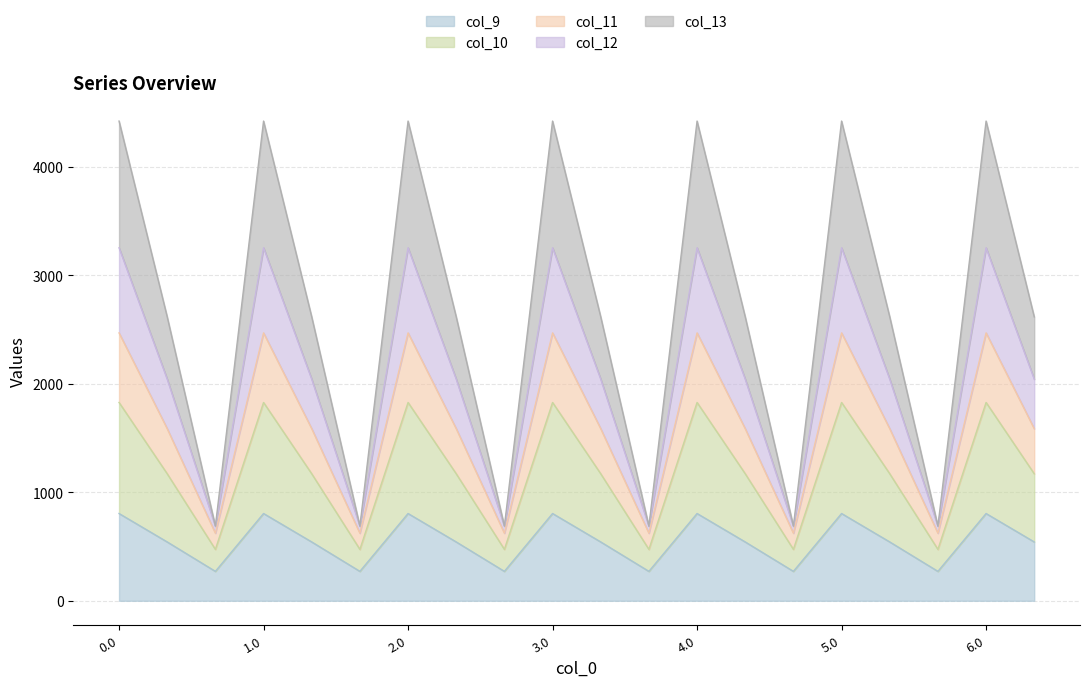

The value of col_9 at 2.0 is 804.0. True or false?

True